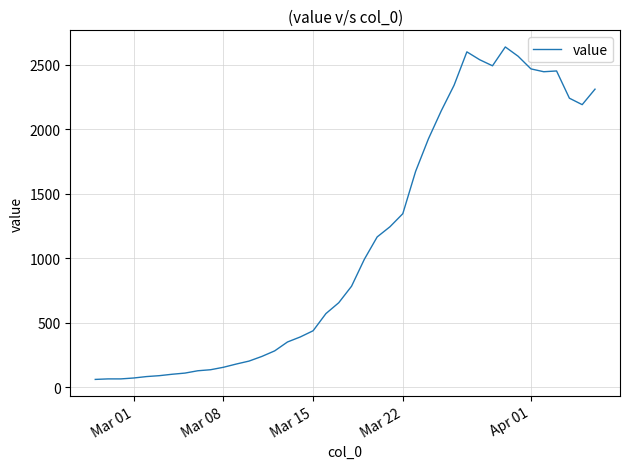

What is the difference between the maximum and minimum values?

2576